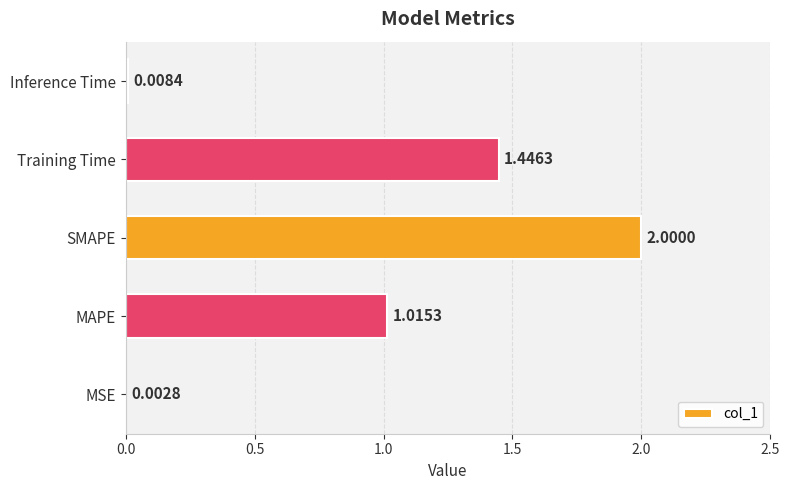

What is the sum of all values?

4.5